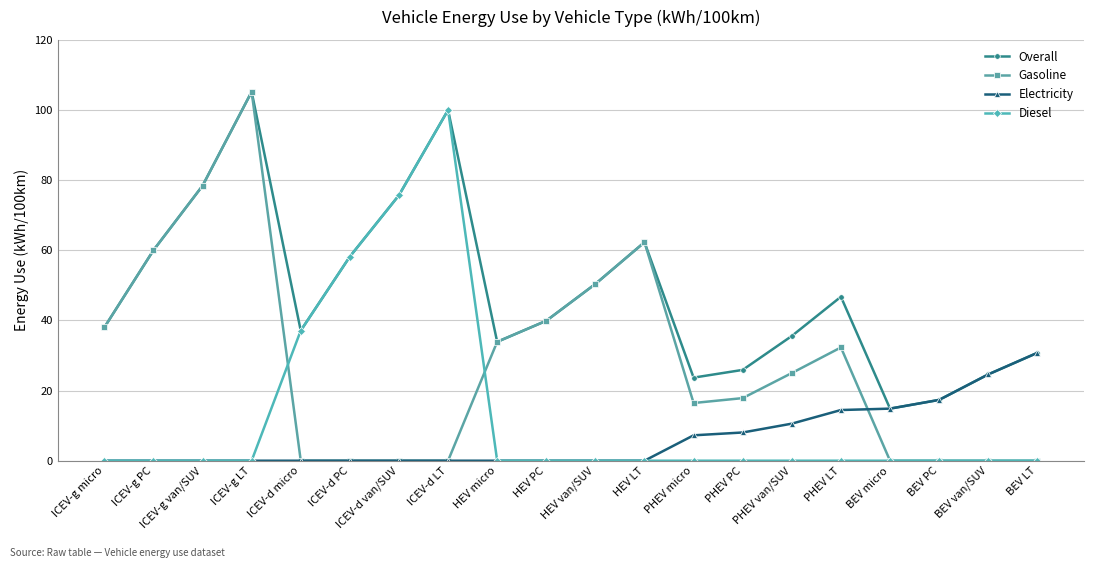

At how many categories does at least one series exceed 3?

20